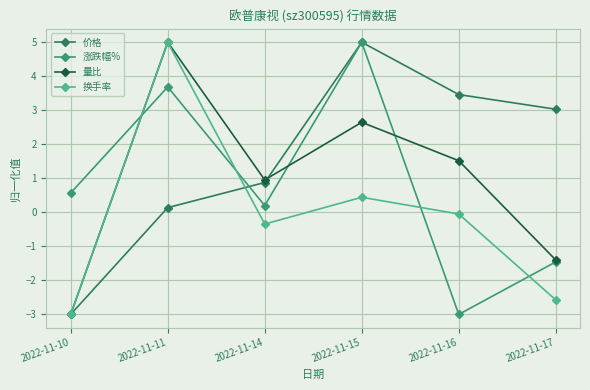

Is it true that 量比 equals 1.0 at 2022-11-14?

True